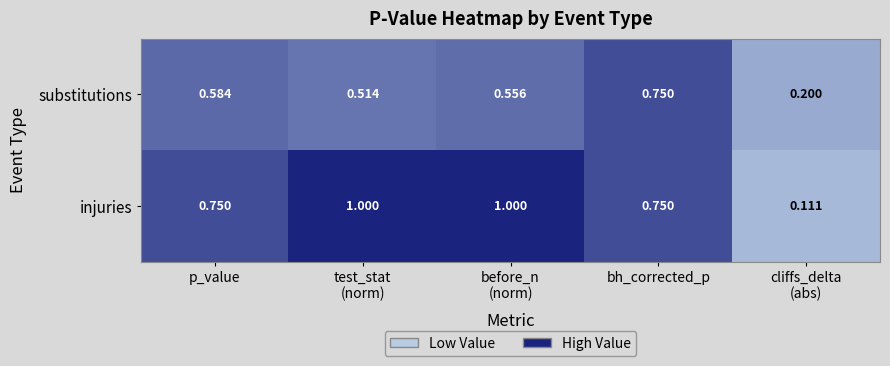

Which series has the largest total across all categories?

injuries